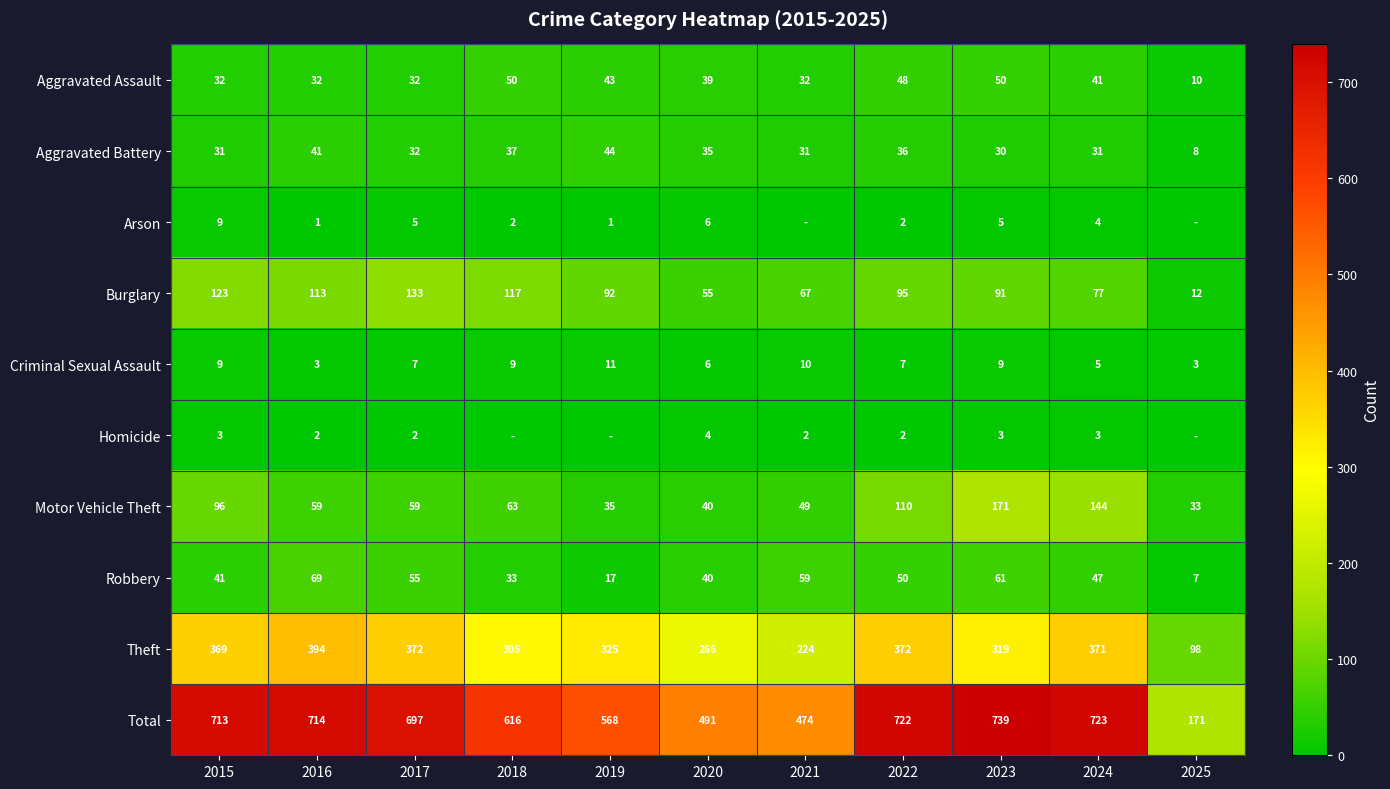

What is the difference between the Burglary values at 2023 and 2021?

24